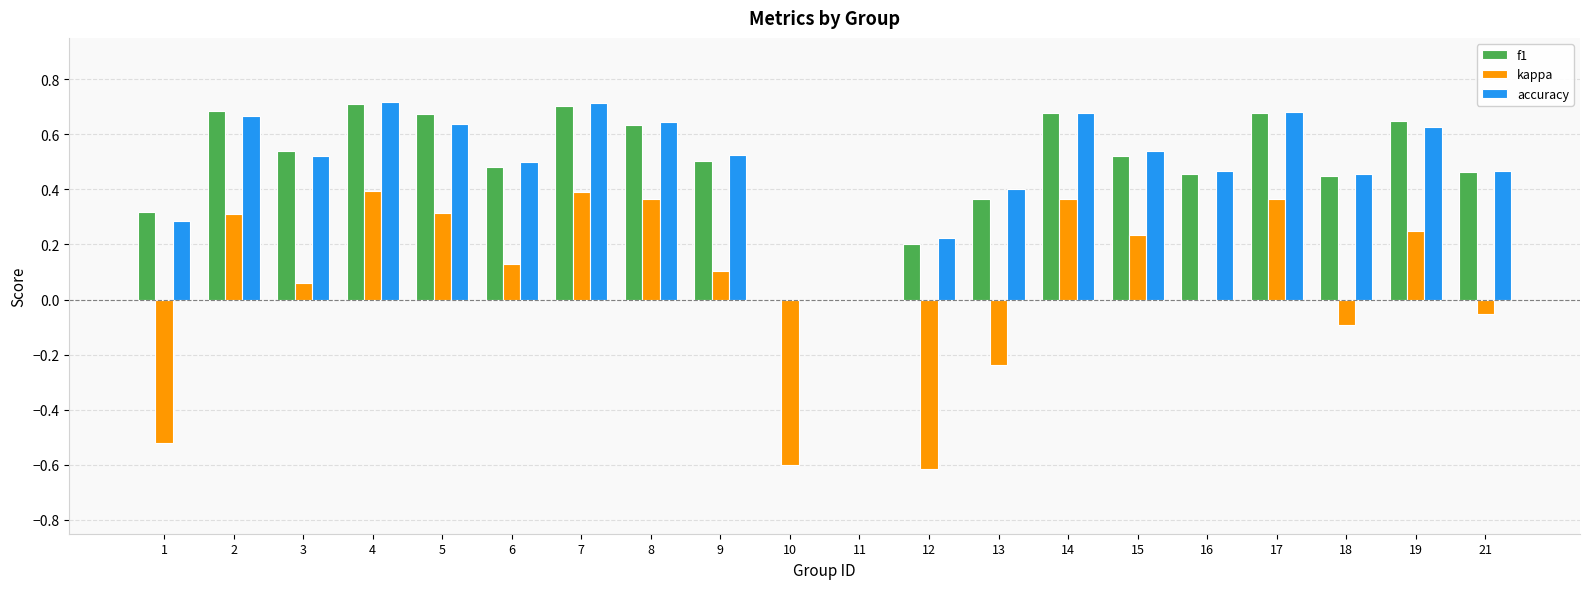

What is the sum of all kappa values?

1.2